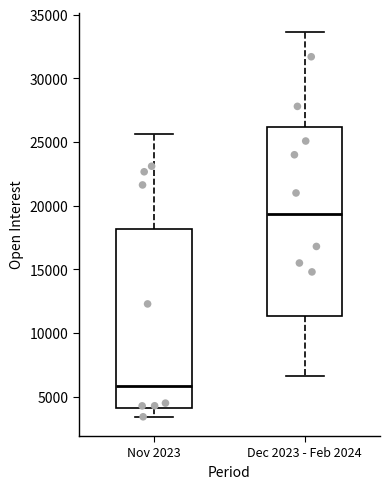

Comparing the boxes themselves (not the whiskers), which one is the tallest?

Dec 2023 - Feb 2024